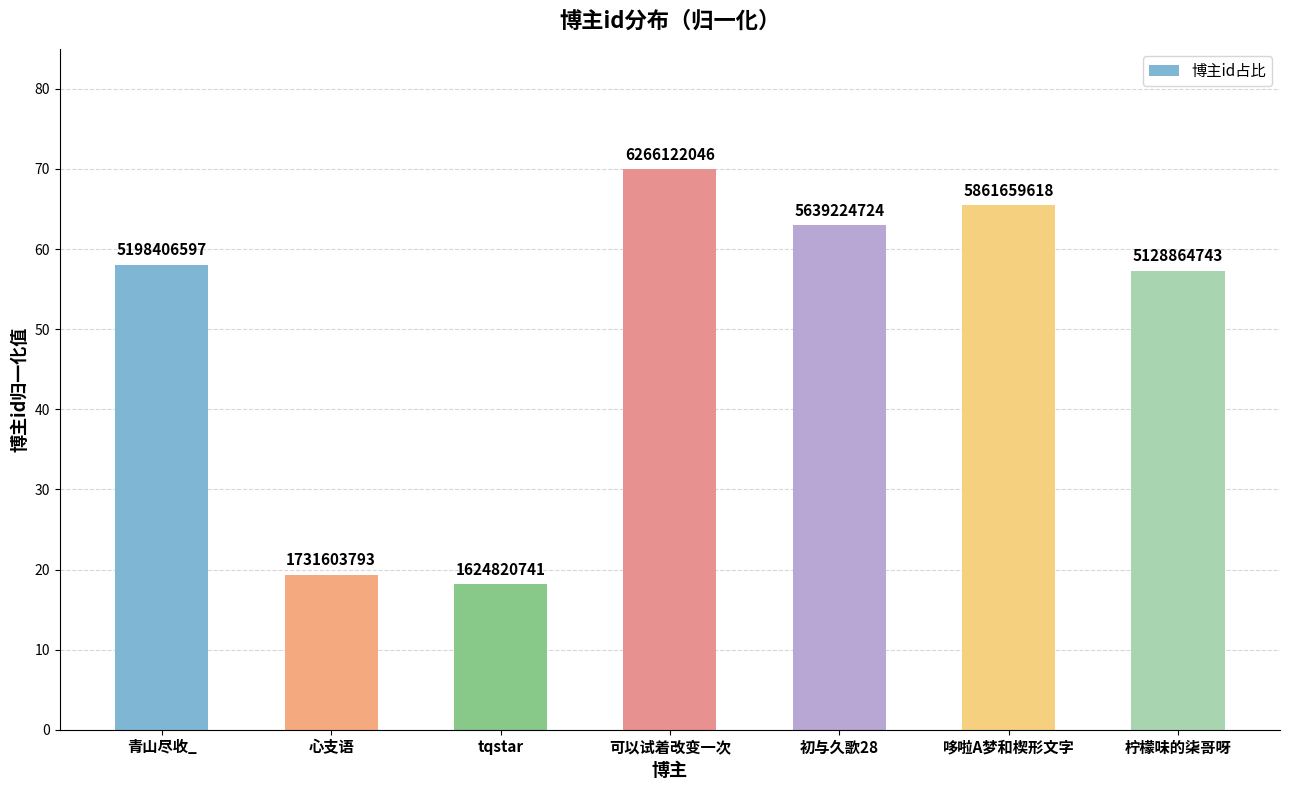

How many bars are there in total?

7